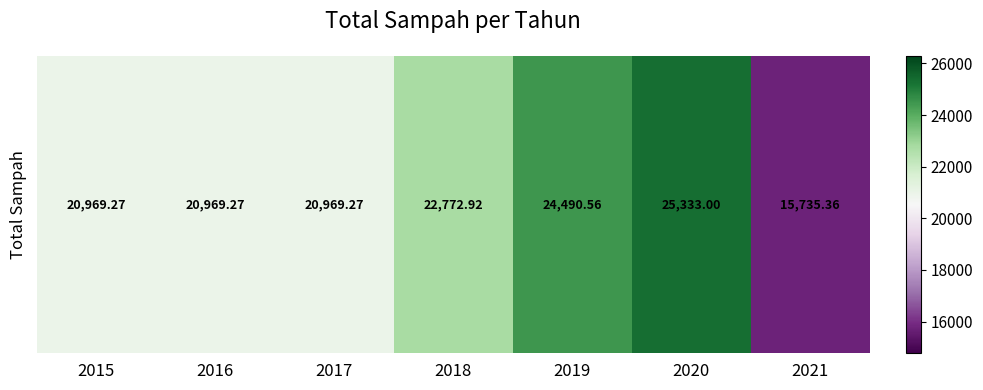

Where does the data first go above 20969?

2015